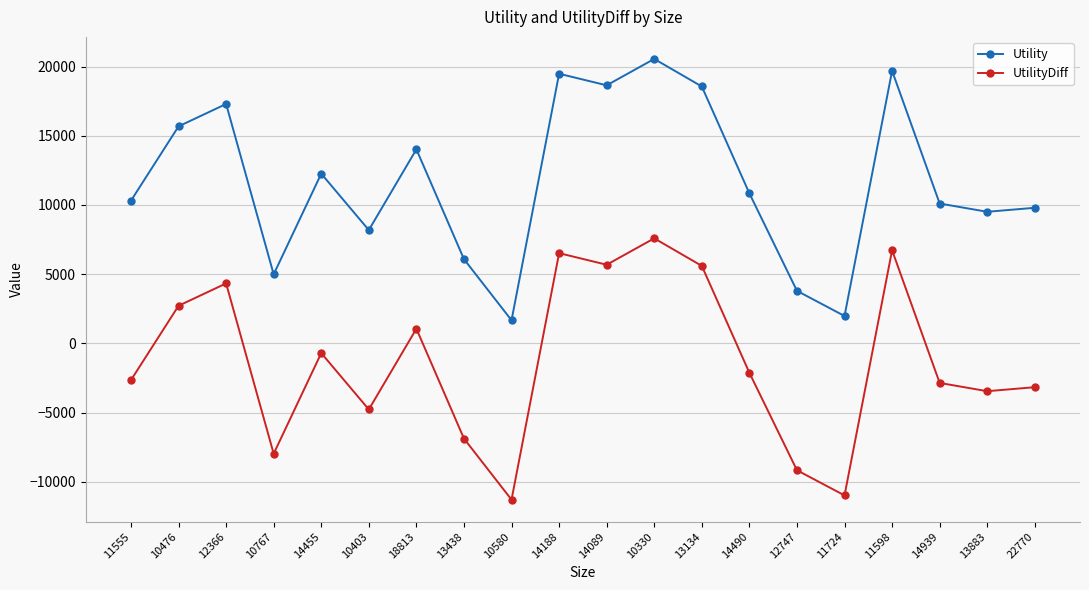

True or false: Utility and UtilityDiff cross at least once.

False